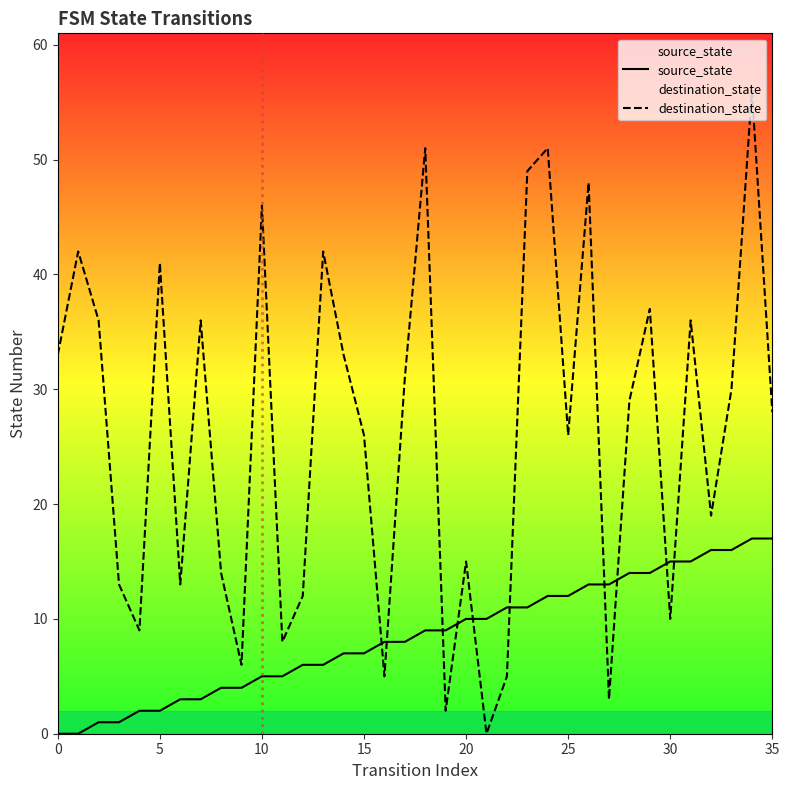

How many intersections are there between source_state and destination_state?

10